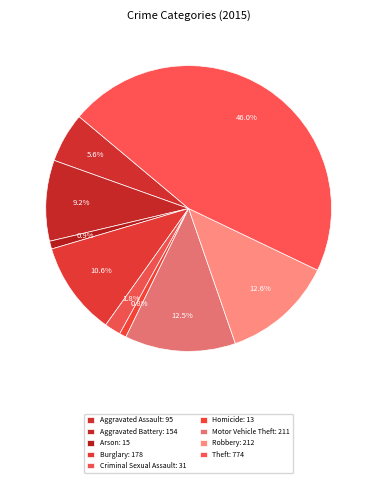

To the nearest percent, what is the difference between the largest and smallest slice percentages?

45%